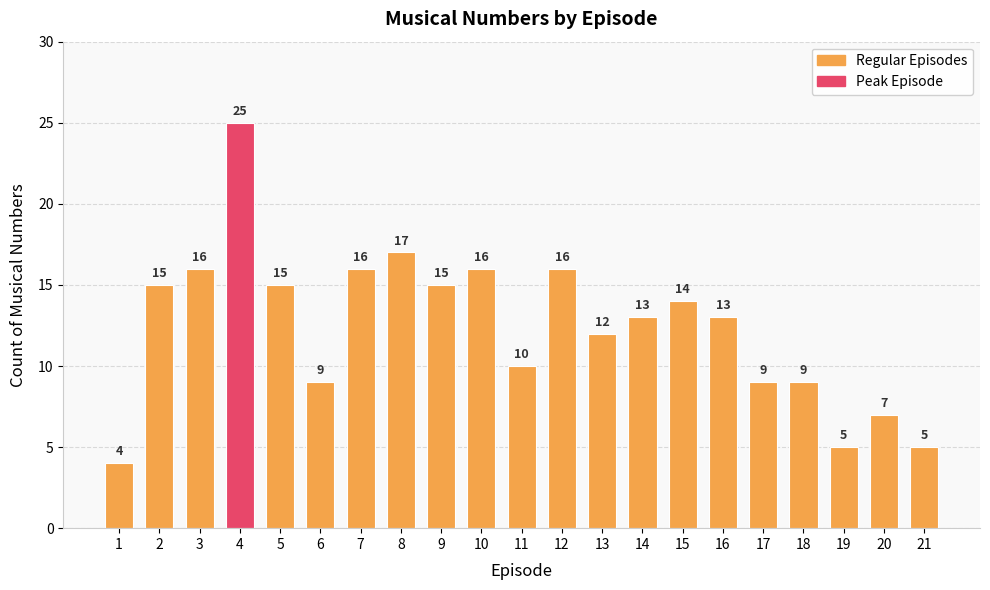

What is the difference between the values at 1 and 15?

10